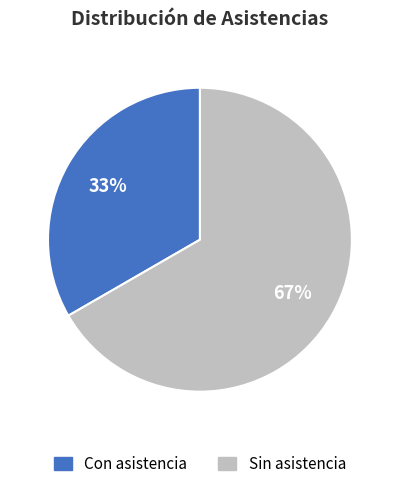

Is it true that Sin asistencia is 57% of the pie?

False